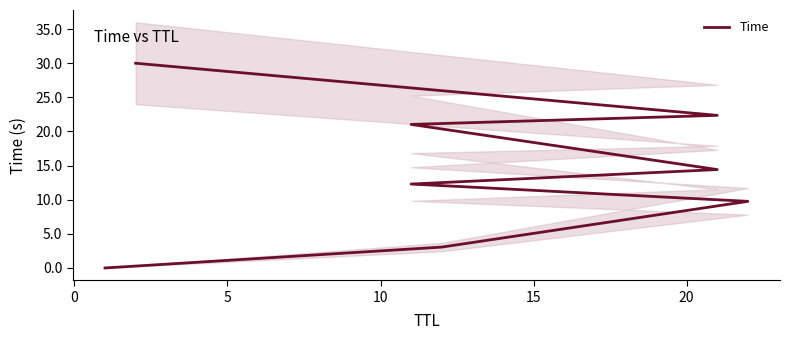

Reading right to left, transcribe all the data shown in this chart.

30.0	22.4	21.0	14.4	12.3	9.8	3.1	0.0